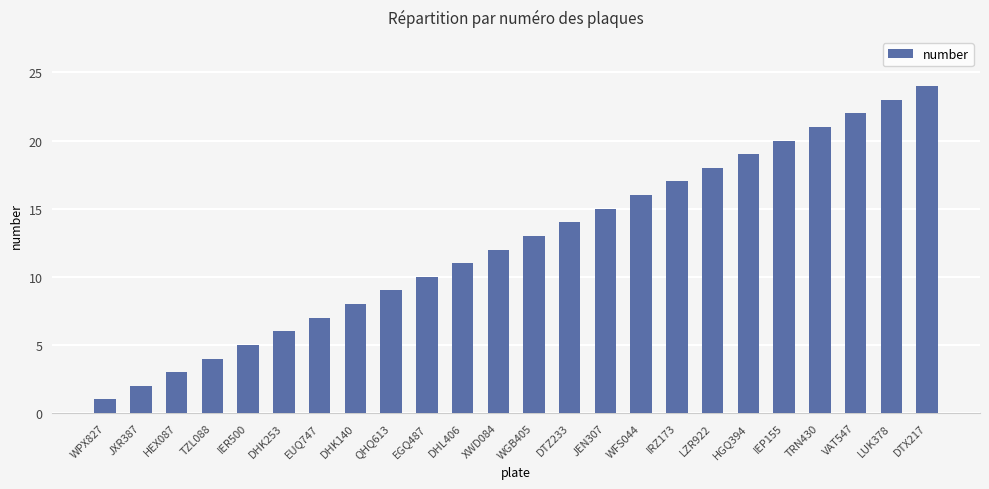

How many series are shown in this chart?

1